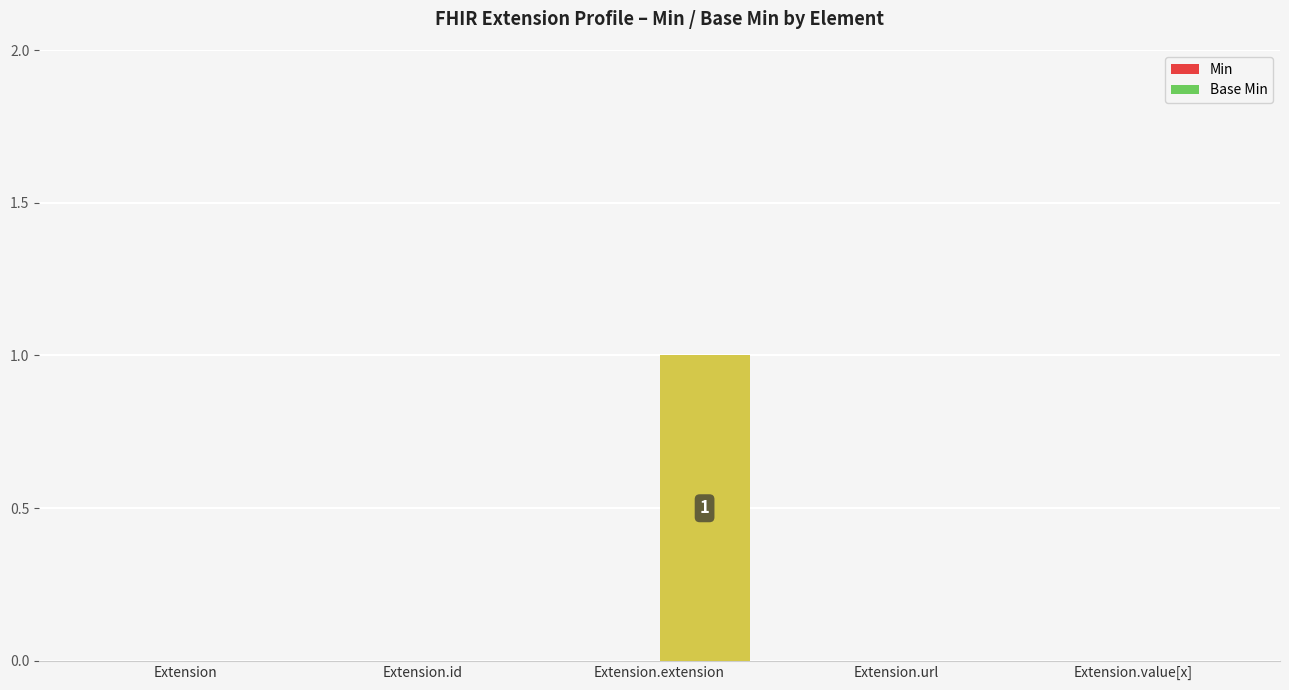

Which category has the highest value across all series?

Extension.extension